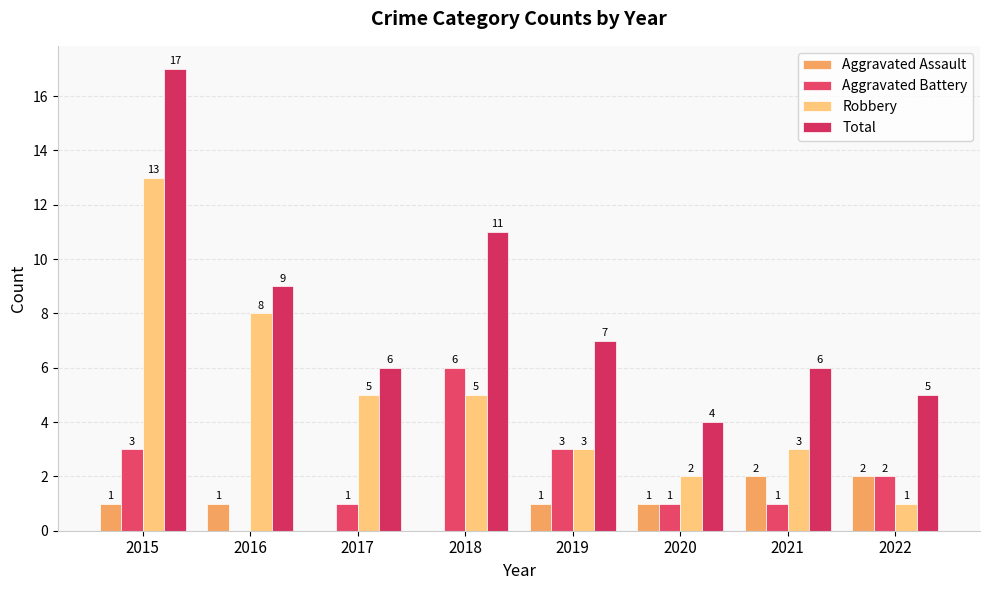

What are all the series names shown in the legend?

Aggravated Assault, Aggravated Battery, Robbery, Total